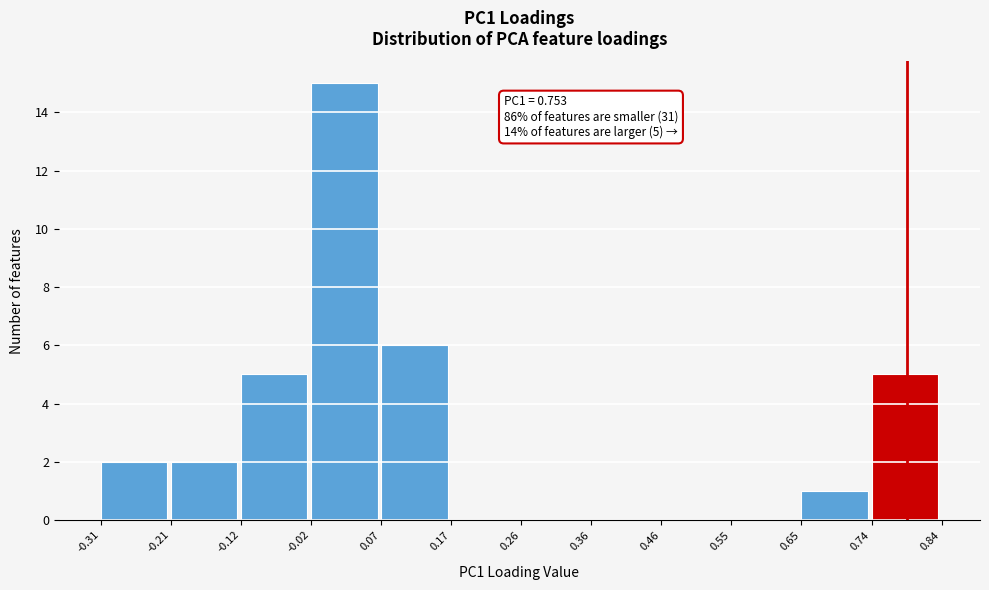

Over which range of the x-axis is the bar tallest?

-0.02 to 0.07